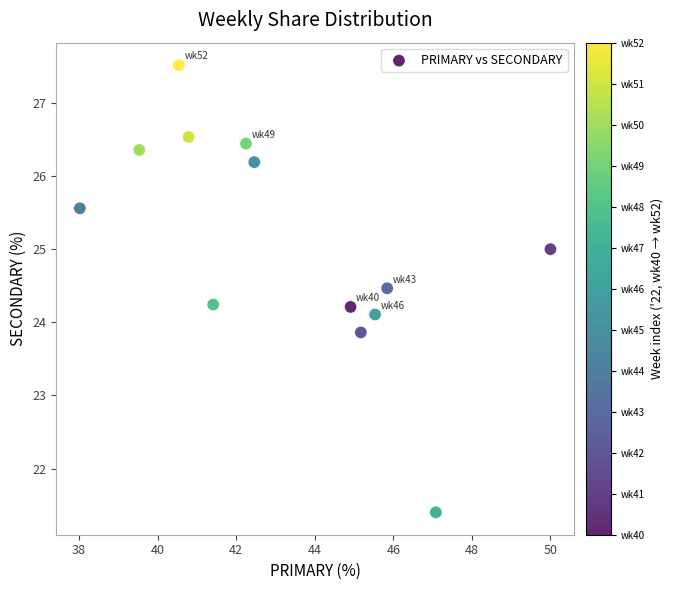

What is the range of Y values (max minus min)?

6.1